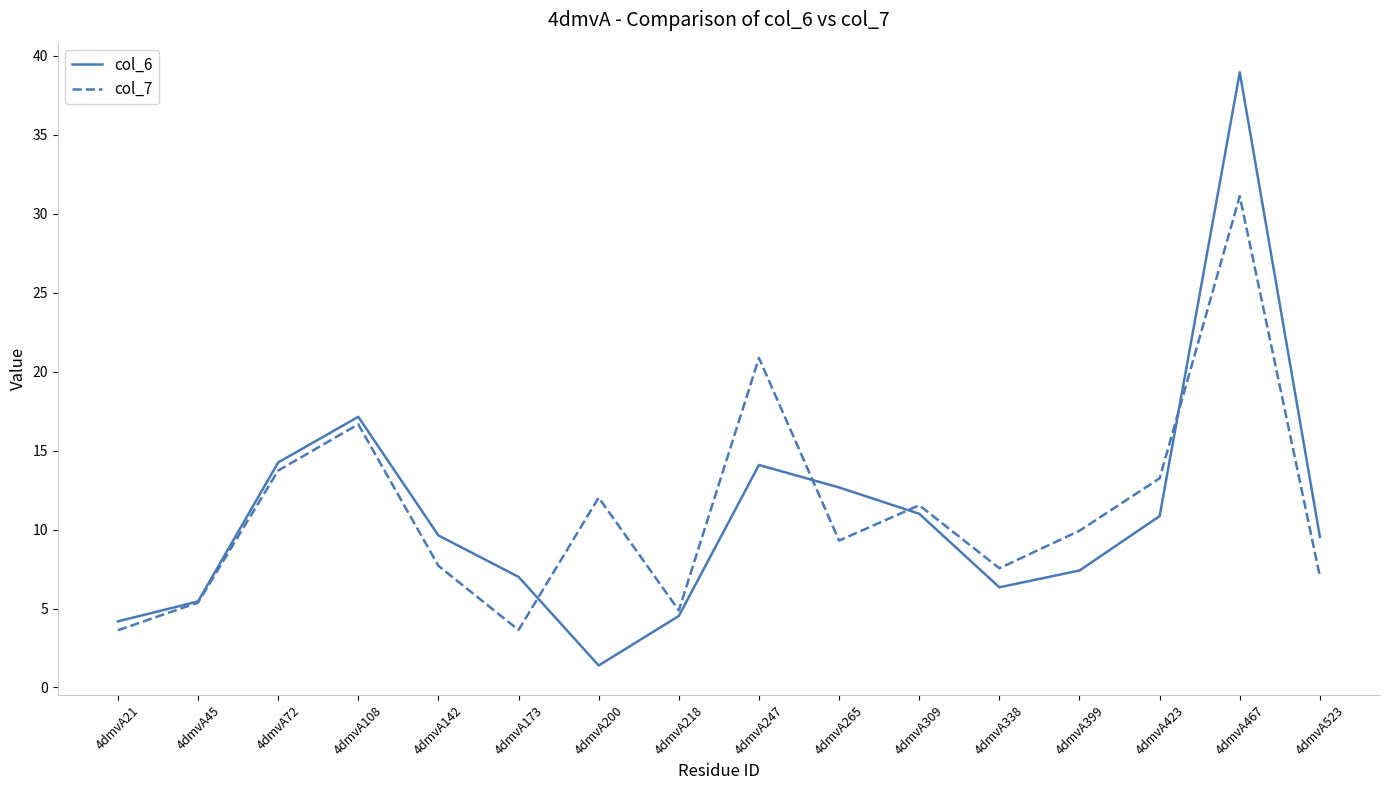

Does the chart have visible grid lines?

No